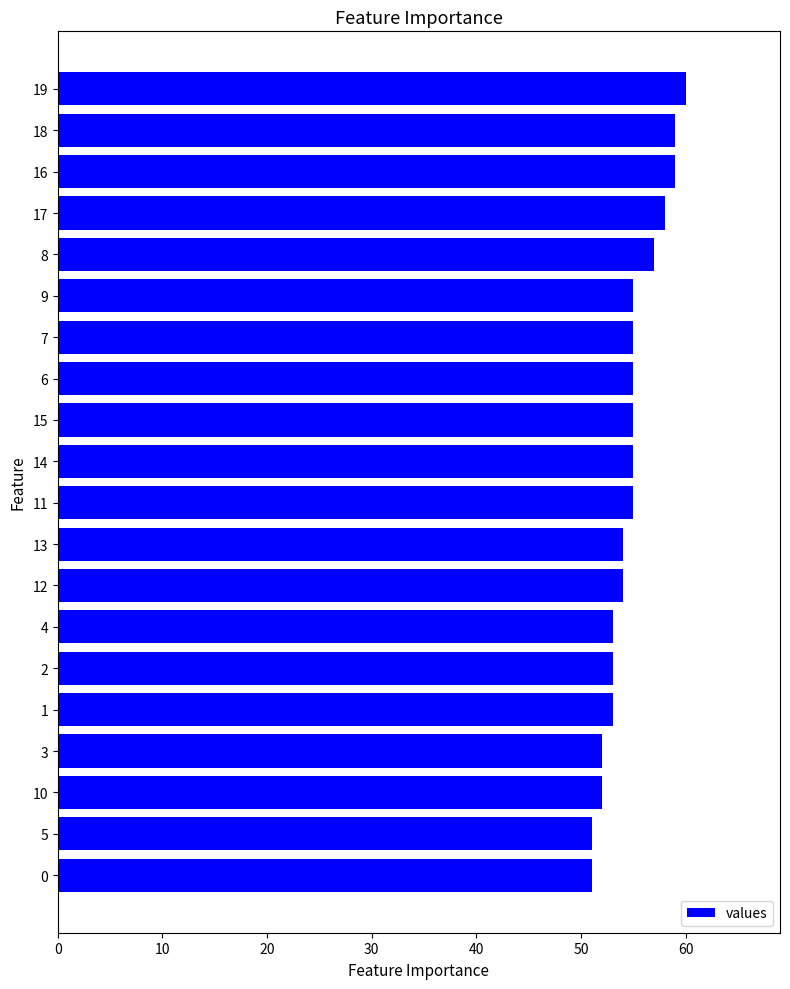

What is the smallest value displayed?

51